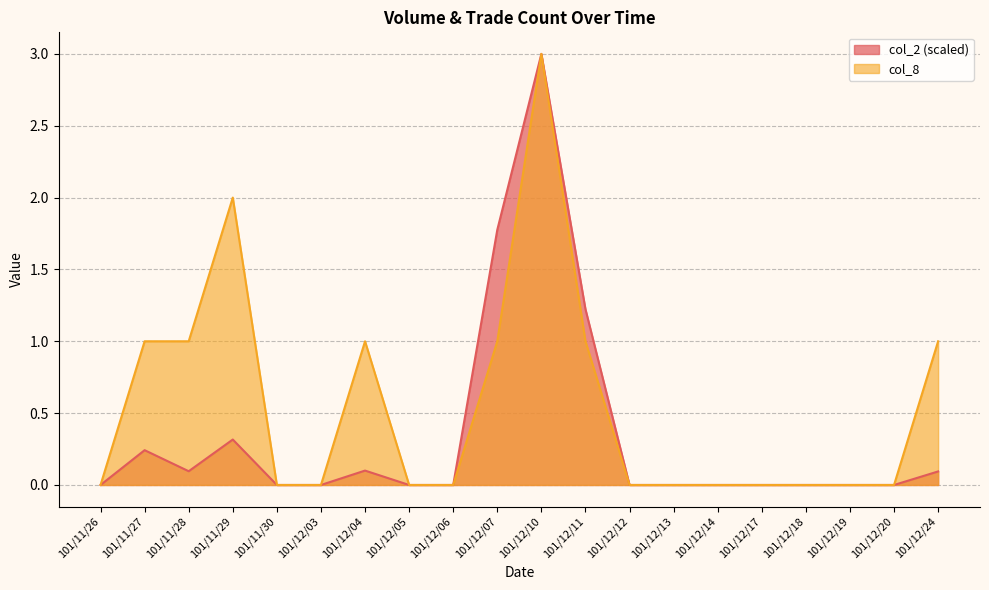

Which label corresponds to the largest value in the chart?

101/12/10